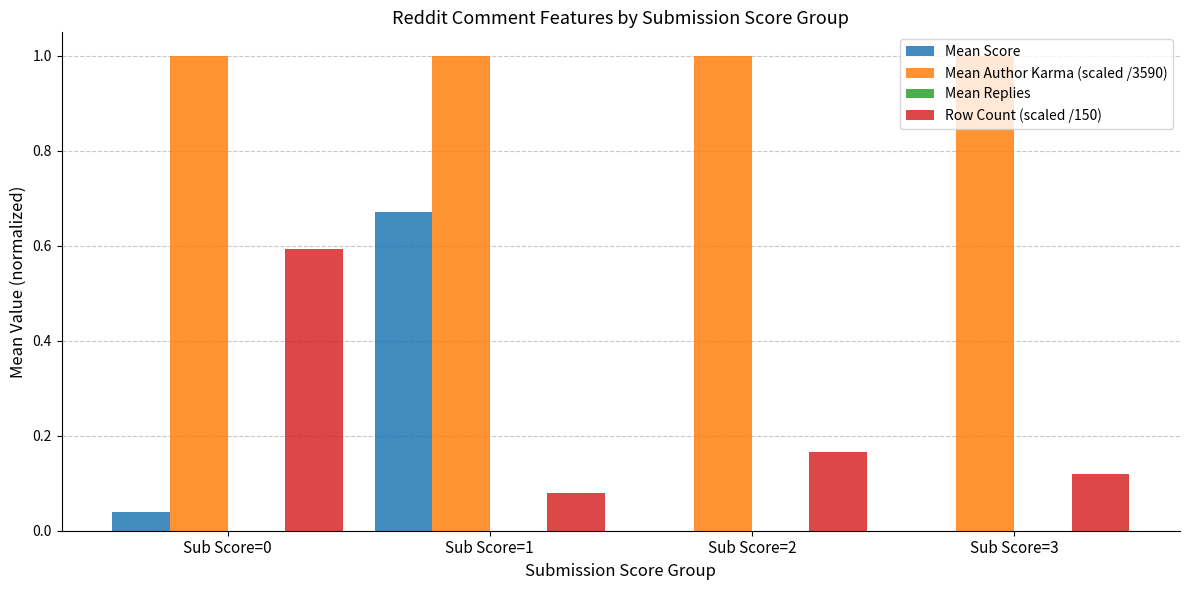

What is the sum of all Row Count (scaled /150) values?

1.0